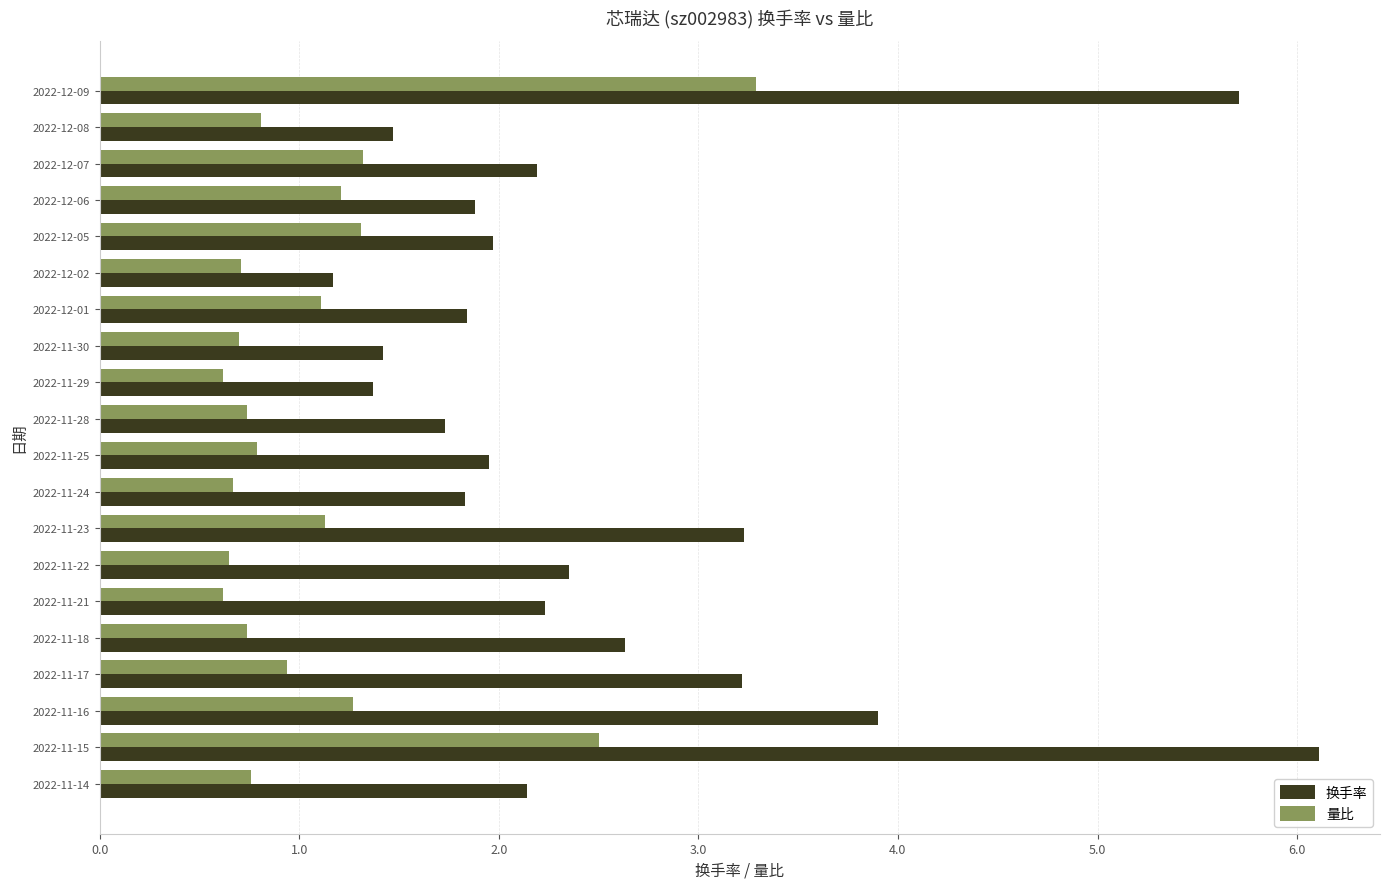

What is the minimum value for 量比?

0.6